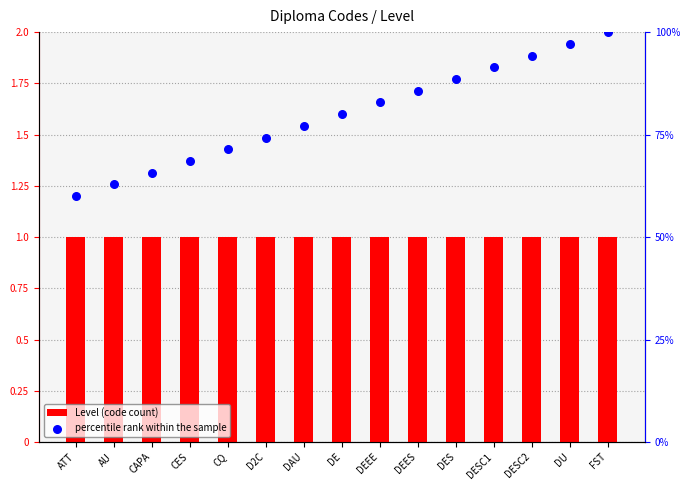

Which series reaches the minimum Y coordinate?

Level (code count)